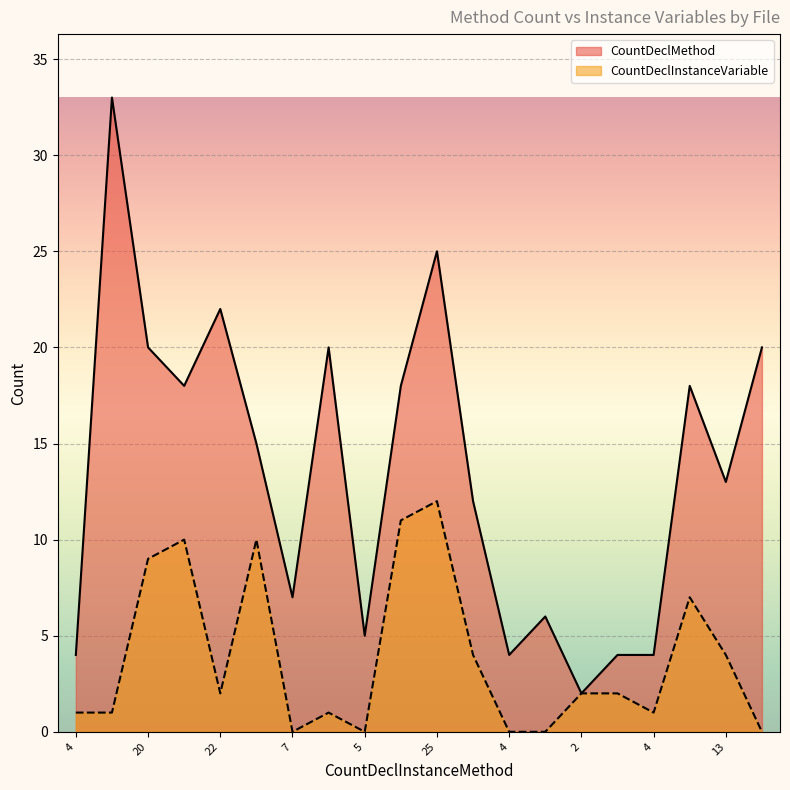

What is the difference between the second highest and minimum values in the CountDeclMethod series?

23